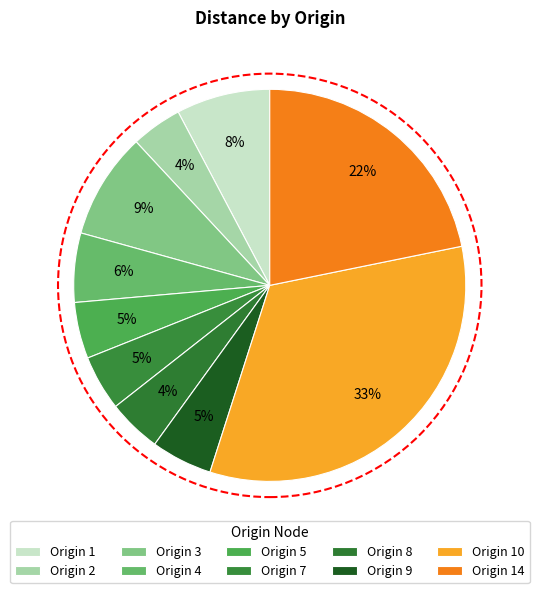

How many slices are in this pie chart?

10